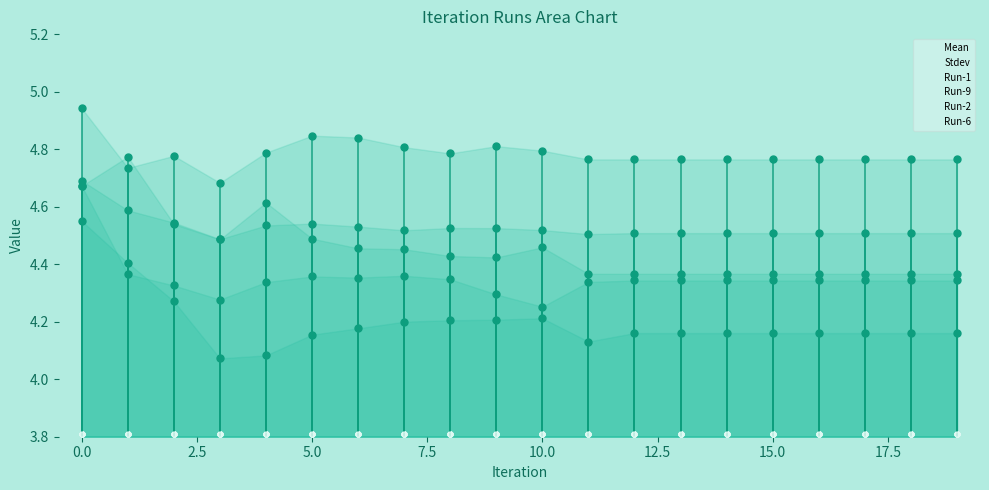

What is the minimum value shown in the chart?

0.1